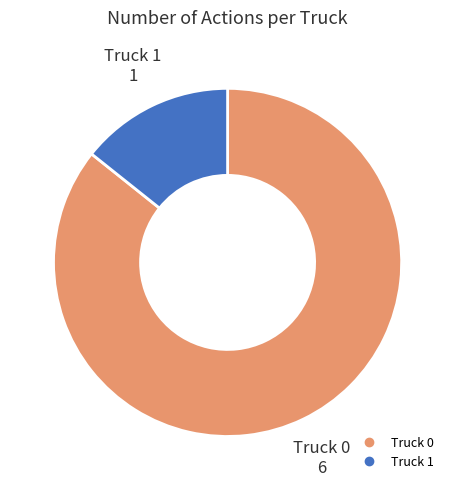

Which slice is the largest?

Truck 0